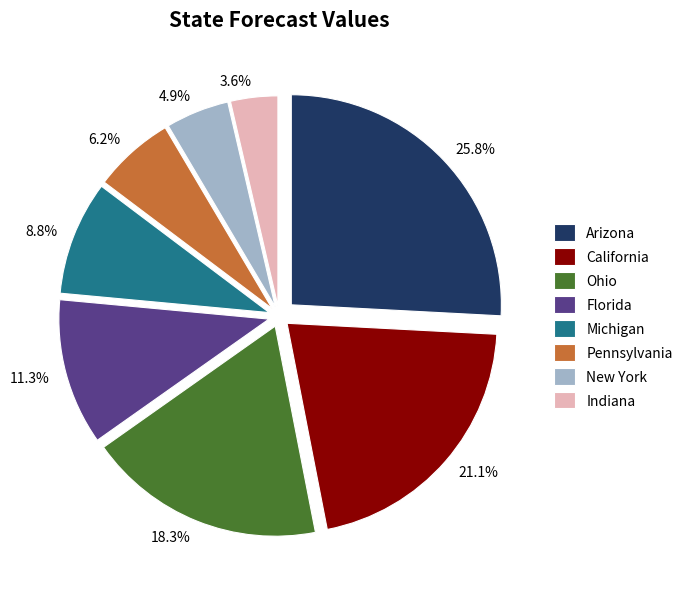

How many slices are in this pie chart?

8